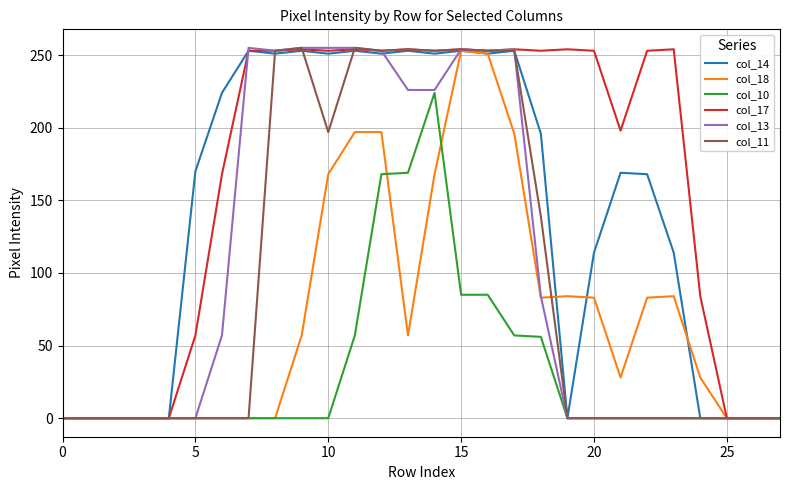

Which series has the largest total across all categories?

col_17